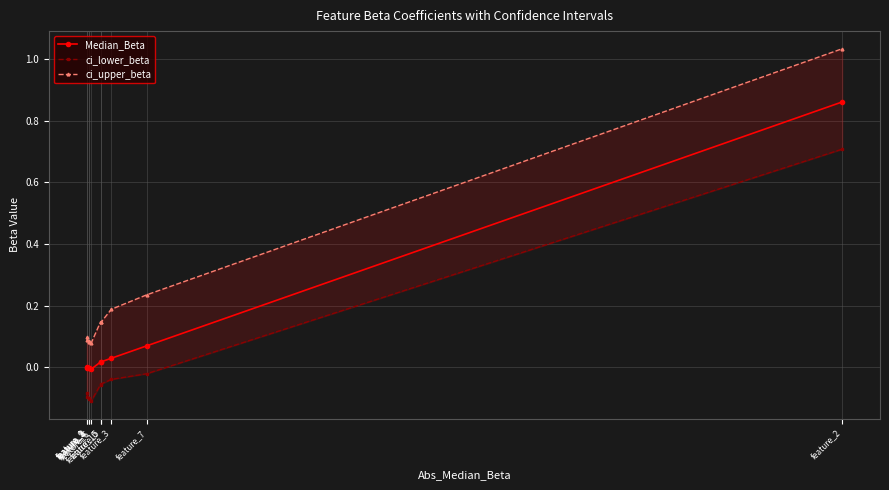

Which series has the largest range (max minus min)?

ci_upper_beta